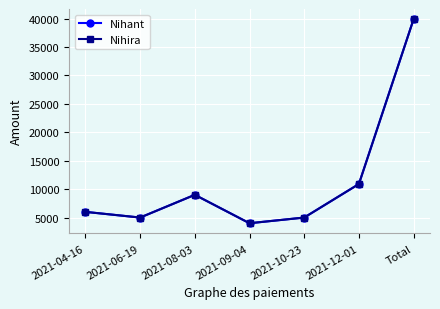

At 2021-12-01, list the series in order from largest to smallest.

Nihant, Nihira